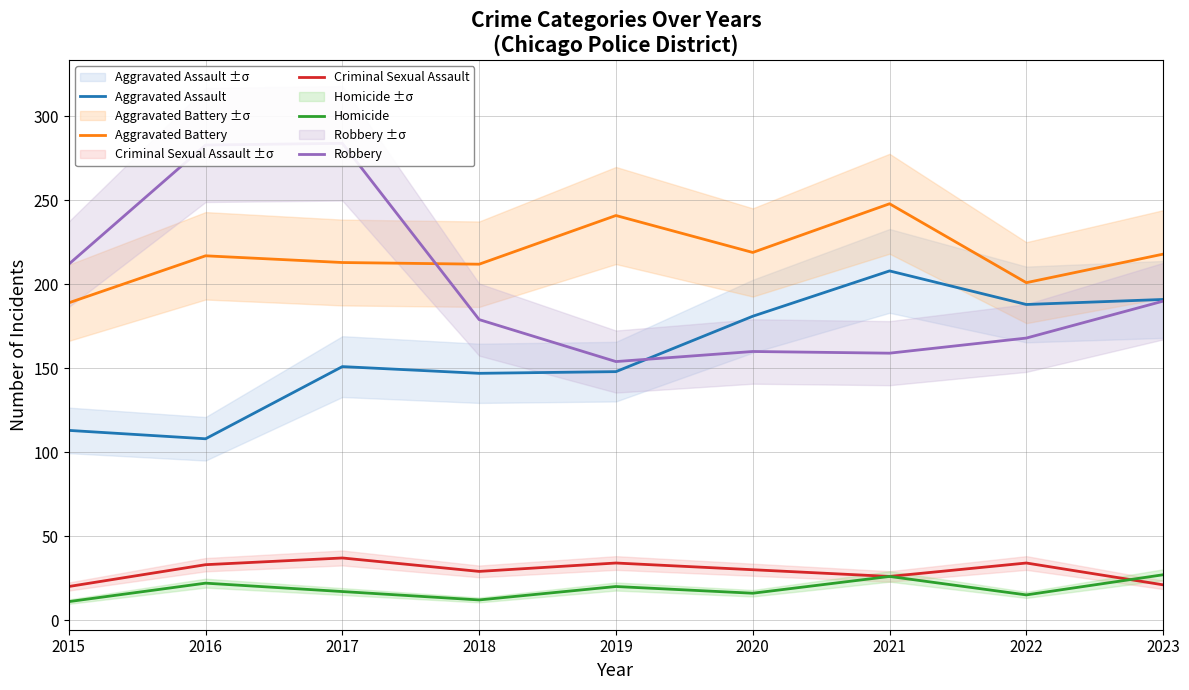

What is the value of the Criminal Sexual Assault point at the 4th from the left?

29